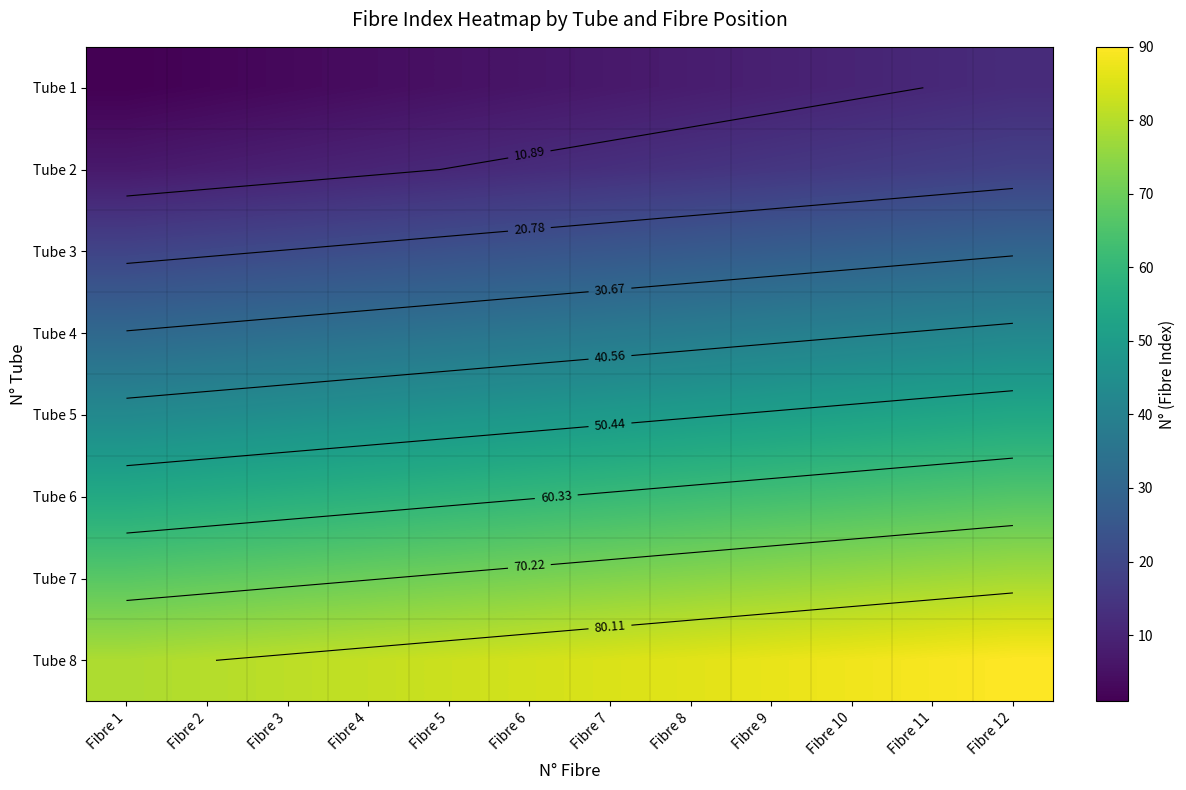

List the labels in order of Tube 4 value, smallest first.

Fibre 1, Fibre 2, Fibre 3, Fibre 4, Fibre 5, Fibre 6, Fibre 7, Fibre 8, Fibre 9, Fibre 10, Fibre 11, Fibre 12